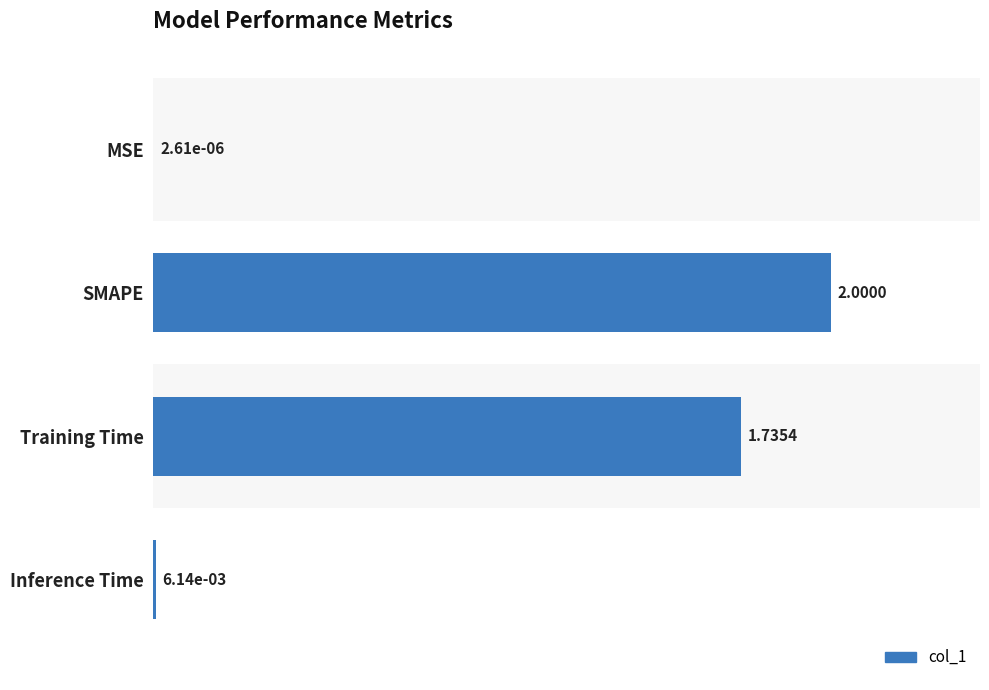

What is the change in value from MSE to SMAPE?

+2.0